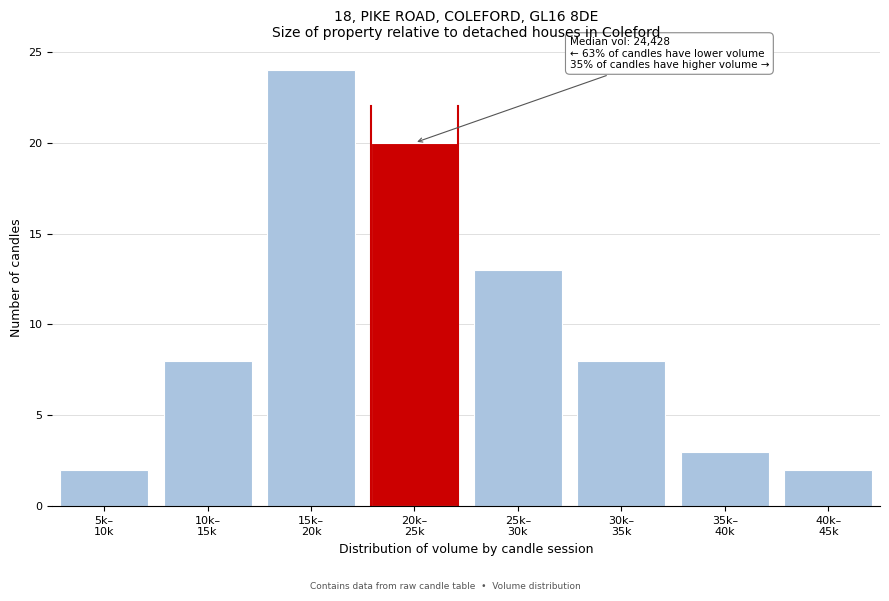

Reading right to left, extract all data points from this chart.

2	3	8	13	20	24	8	2